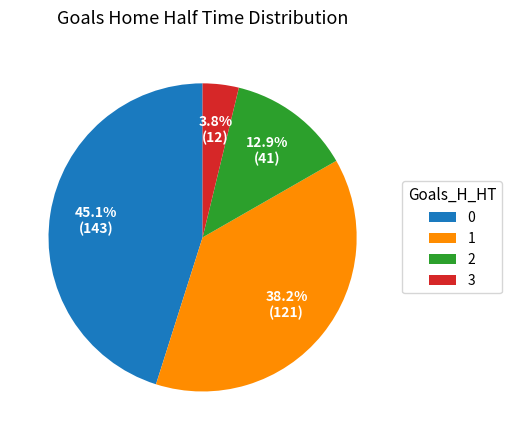

Rank the categories by value from highest to lowest.

0, 1, 2, 3